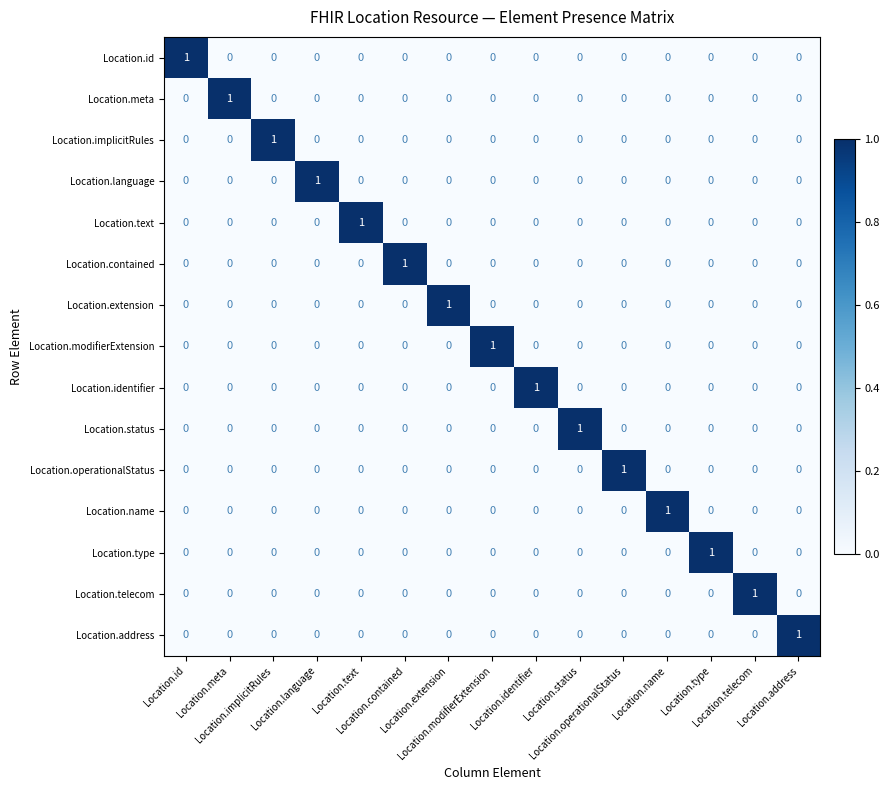

At how many categories does at least one series exceed 0?

15